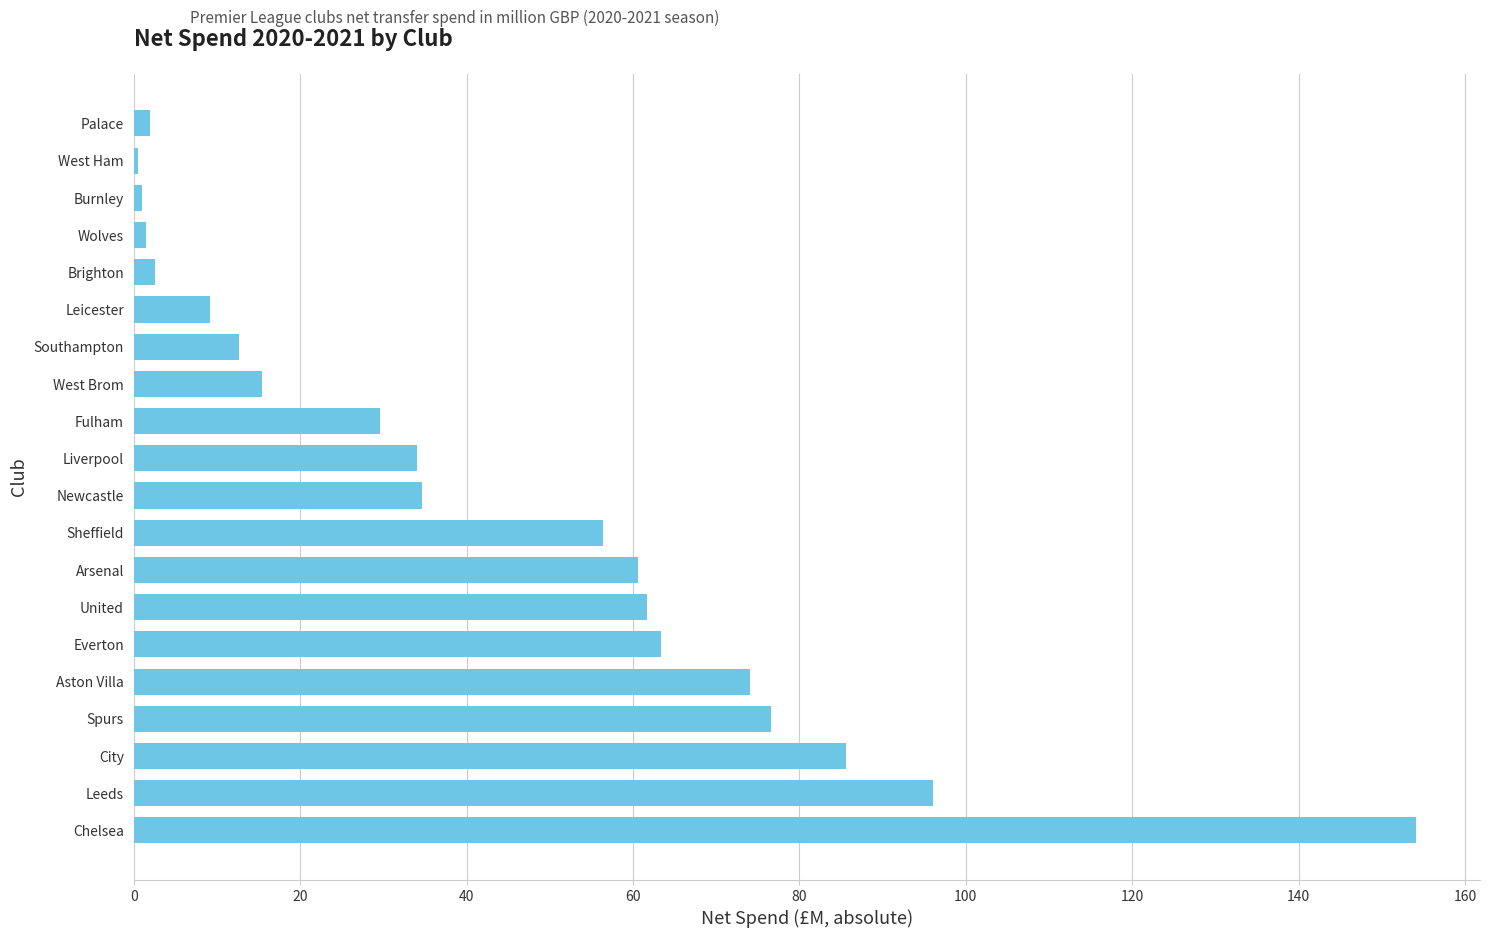

What is the change in value from Everton to Fulham?

-33.8